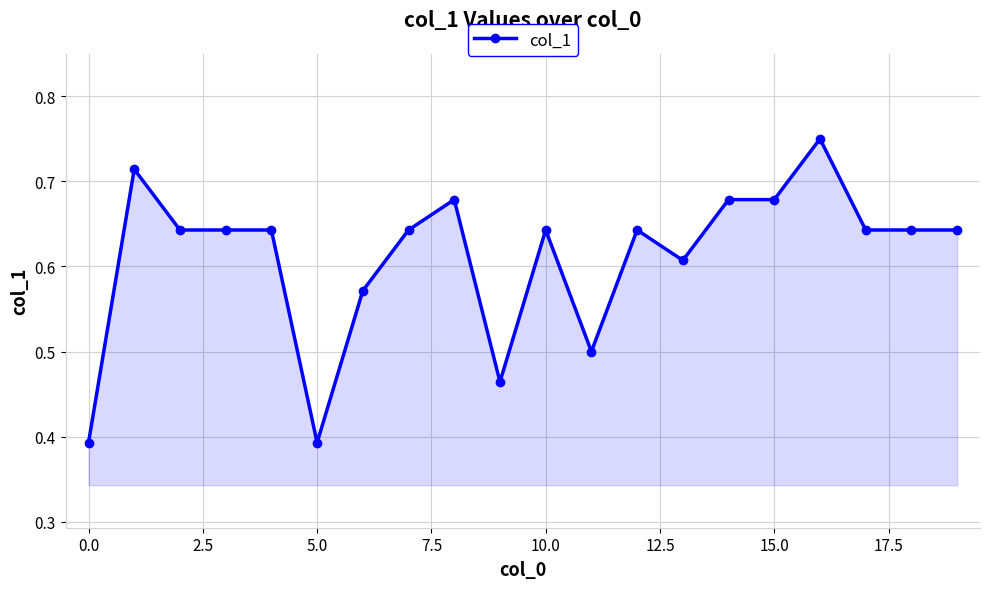

What is the difference between the second highest and minimum values?

0.3